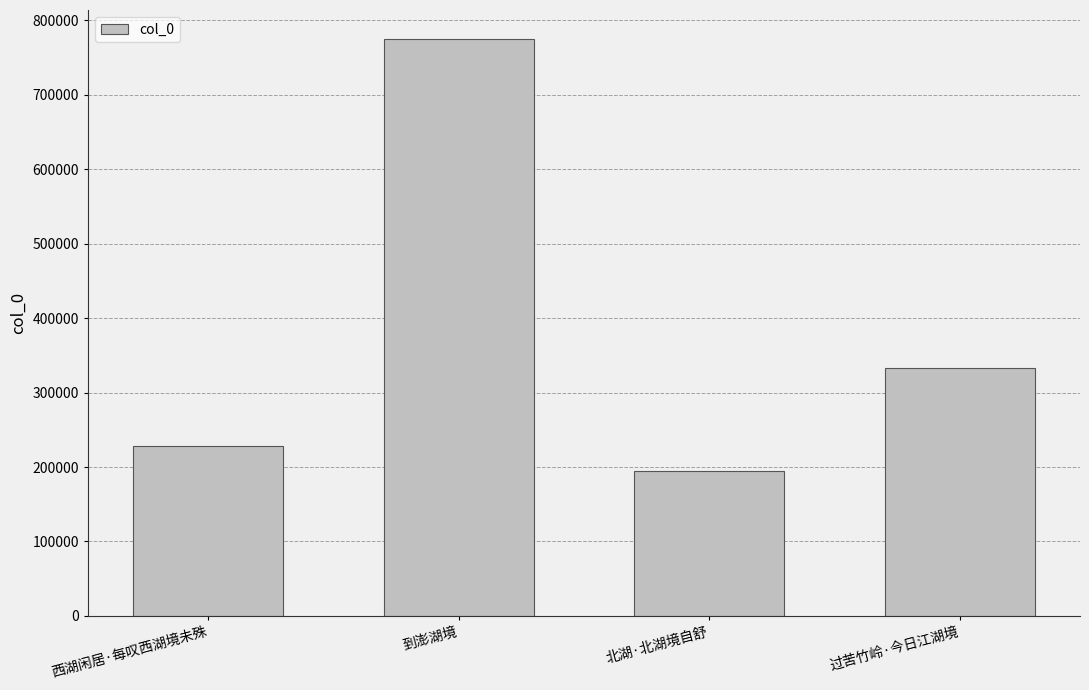

What is the ratio of the value at 到澎湖境 to the value at 西湖闲居·每叹西湖境未殊?

3.4